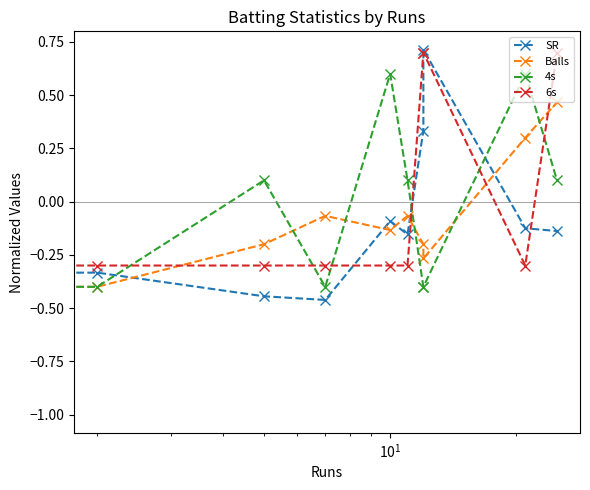

How many negative values does the SR series have?

8